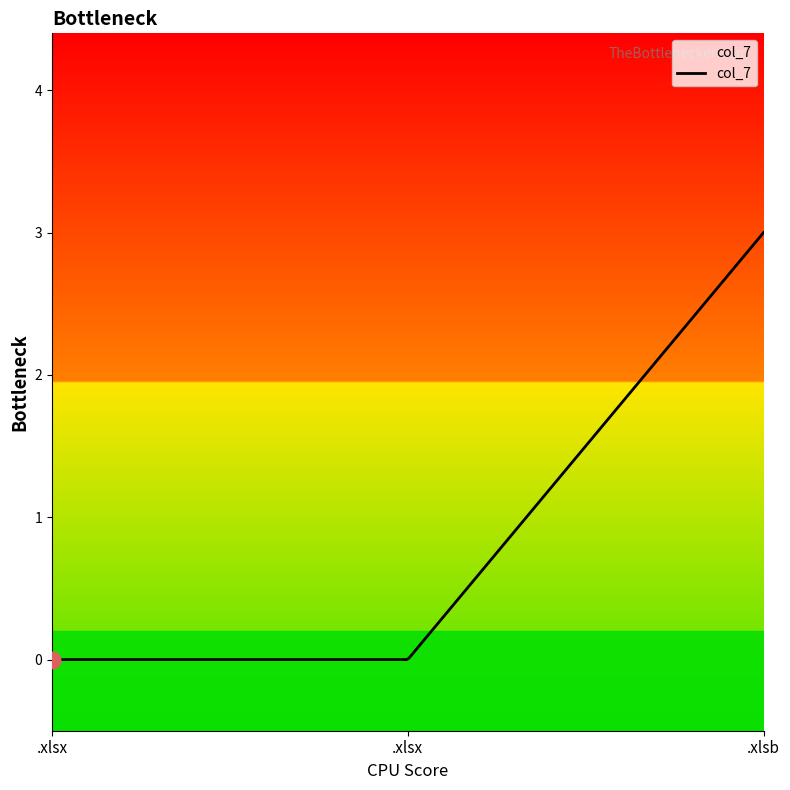

What is the greatest value displayed?

3.0